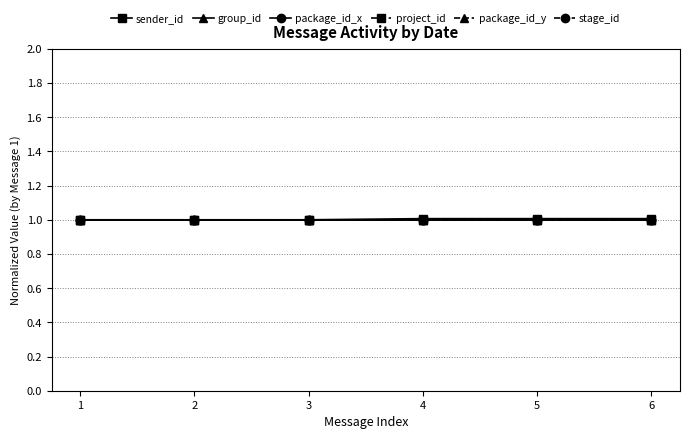

Is this an area chart (filled region under the line)?

No